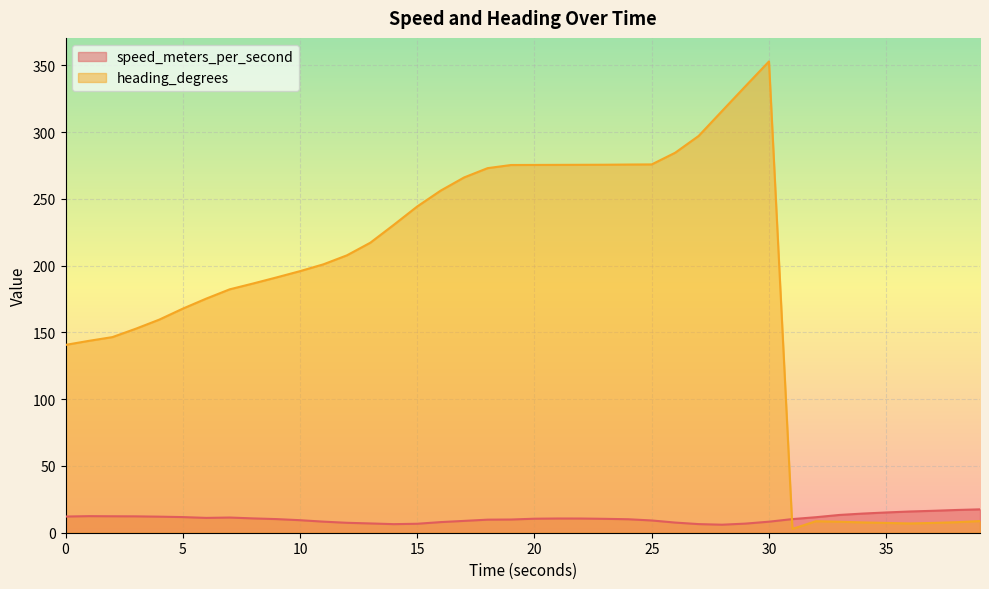

After their last crossing, which series has the higher values: speed_meters_per_second or heading_degrees?

speed_meters_per_second